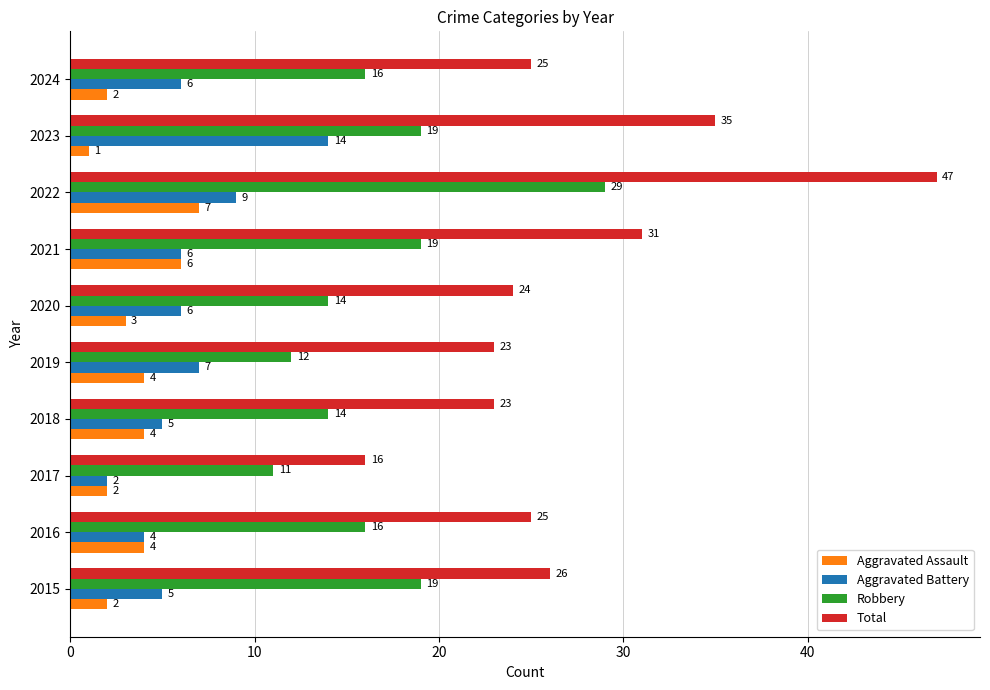

Which category has the lowest value across all series?

2023